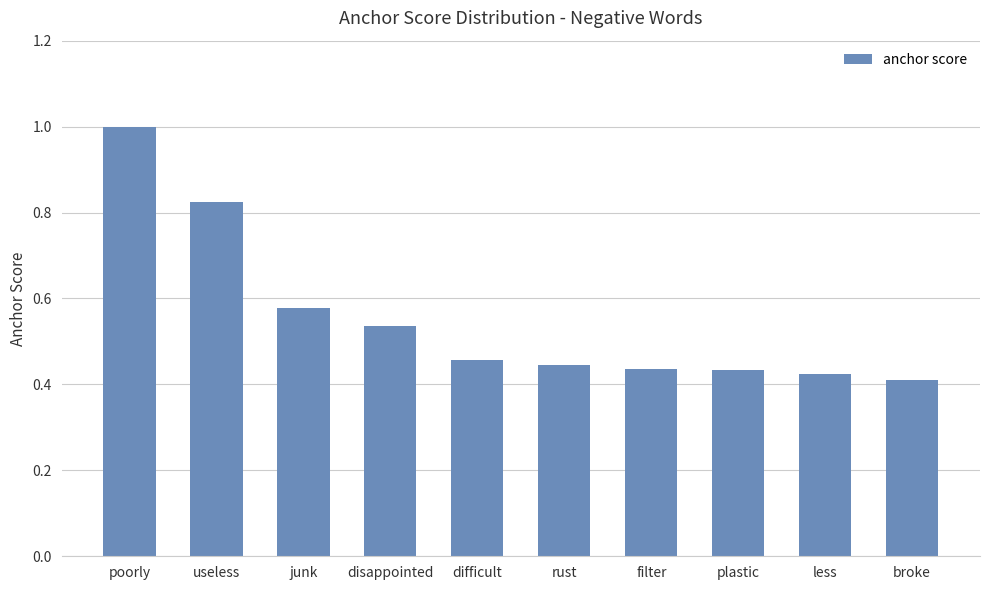

Which label corresponds to the largest value in the chart?

poorly